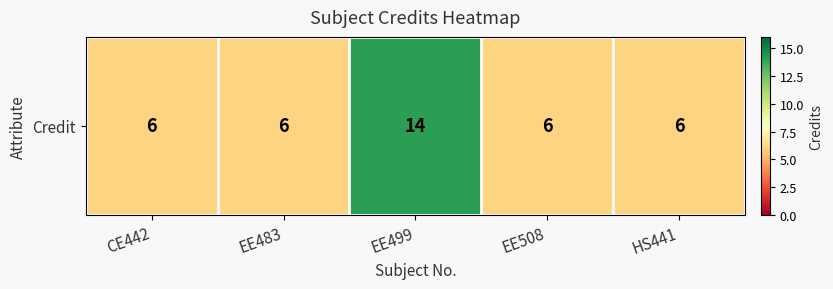

Reading left to right, what are all the values shown in this chart?

CE442=6	EE483=6	EE499=14	EE508=6	HS441=6